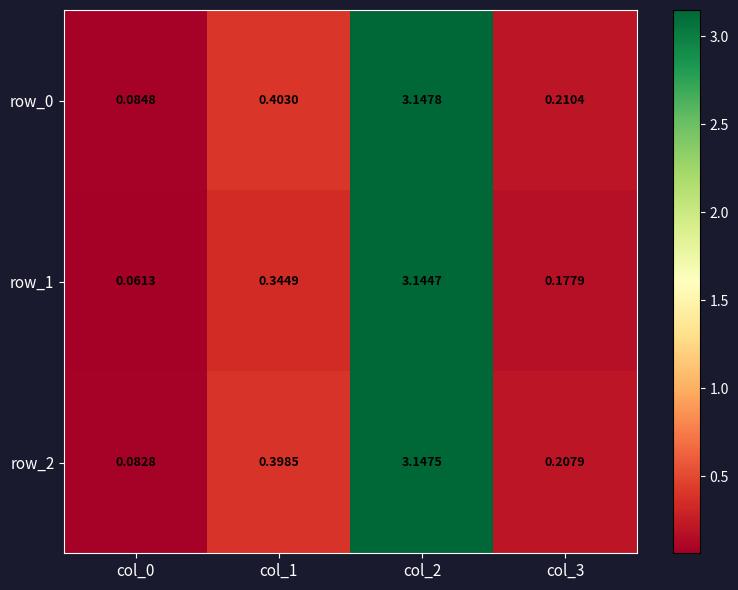

Is the value of row_0 at col_0 greater than the value of row_1 at col_2?

No